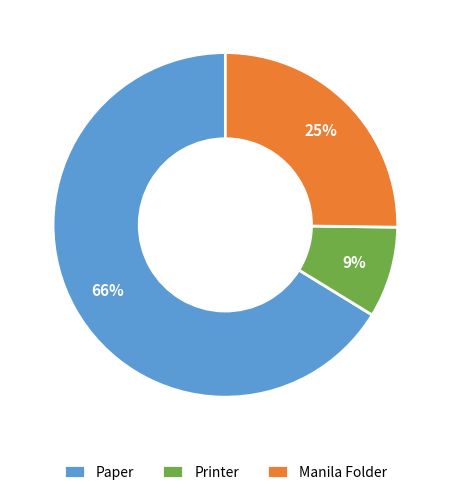

Which category has the biggest portion of the pie?

Paper